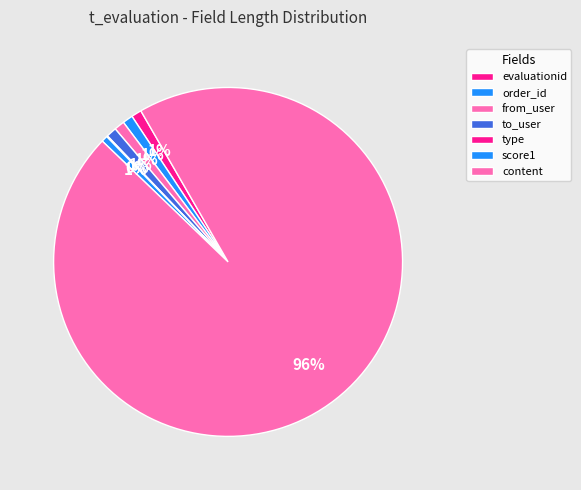

The type slice represents 1% of the pie. True or false?

False